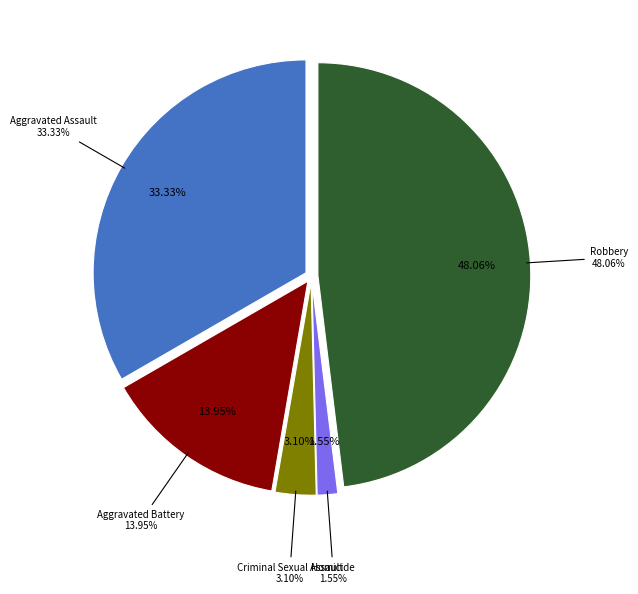

Rank the categories by value from highest to lowest.

Robbery, Aggravated Assault, Aggravated Battery, Criminal Sexual Assault, Homicide